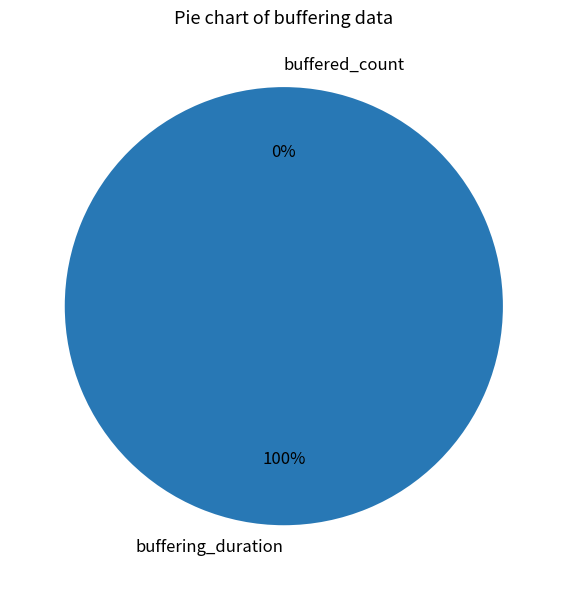

To the nearest percent, what is the average slice percentage?

50%